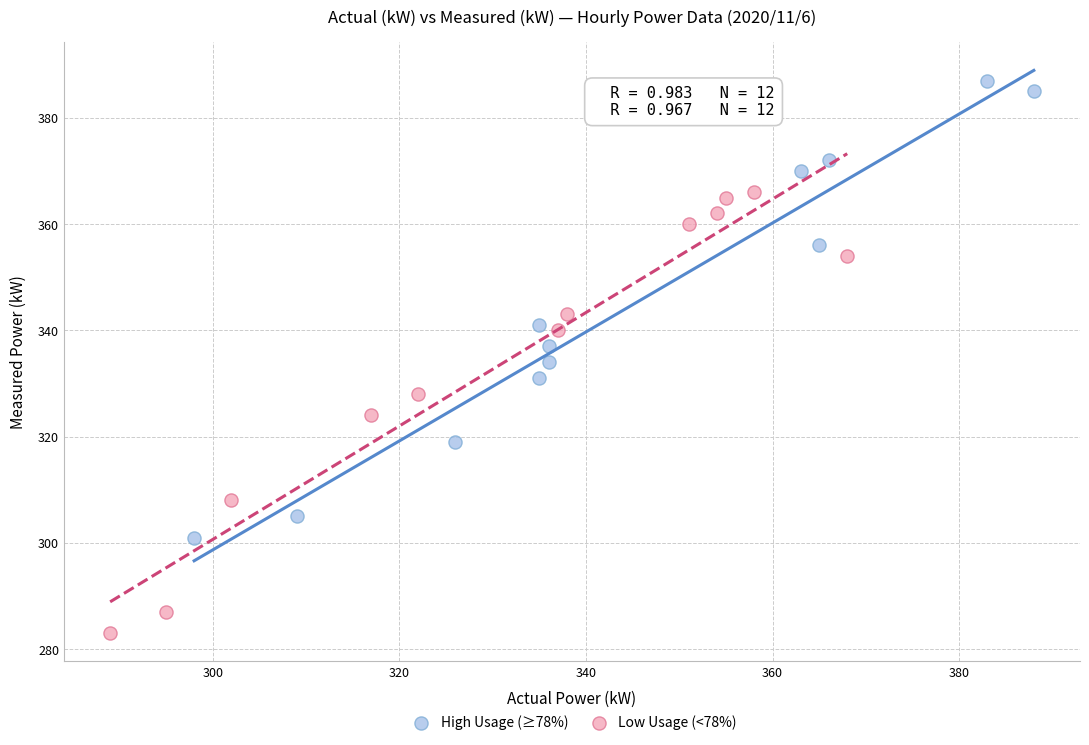

Which series contains the highest Y value?

High Usage (≥78%)